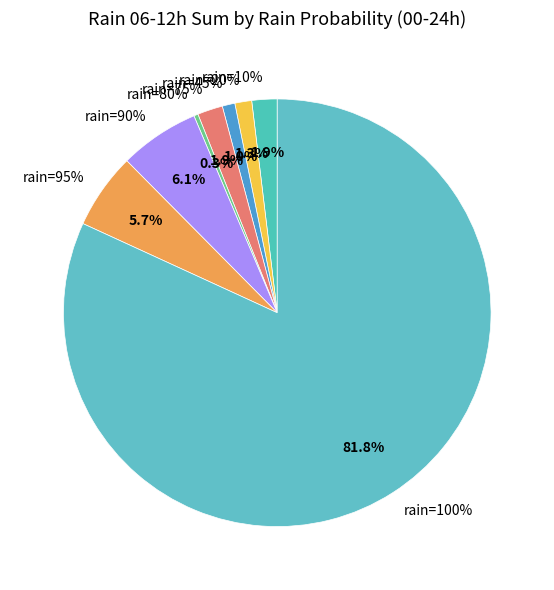

Is the sum of 20 and 10 greater than half?

No